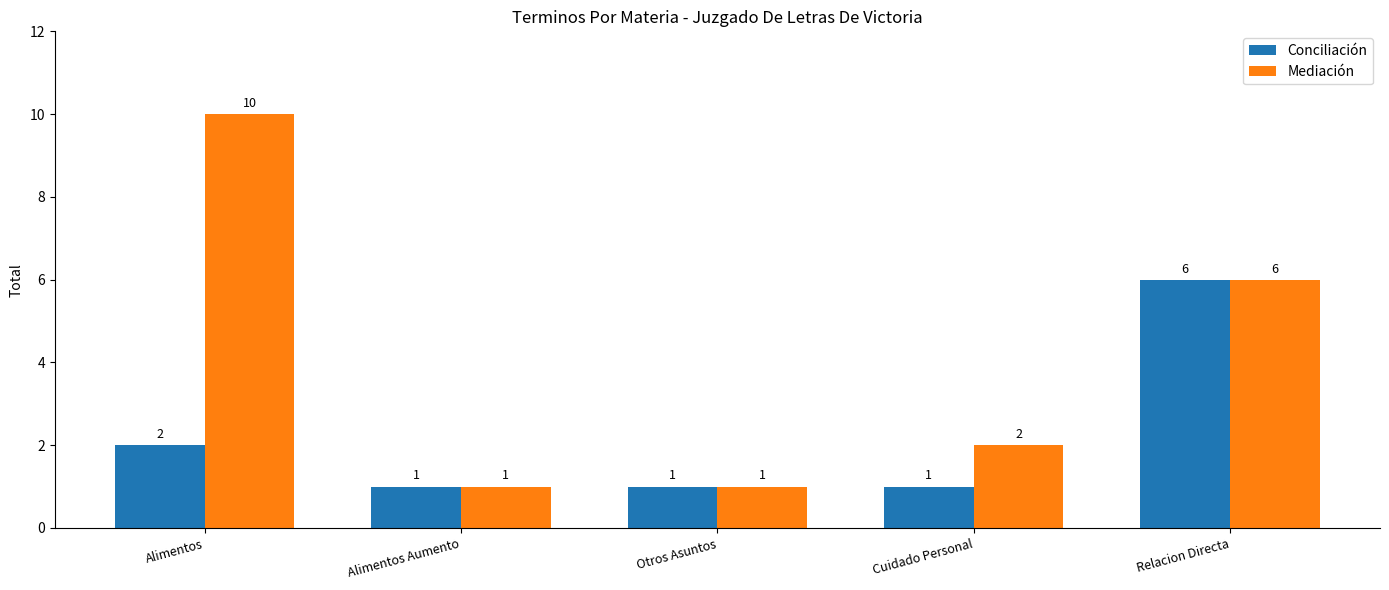

What is the difference between the second highest and minimum values in the Mediación series?

5